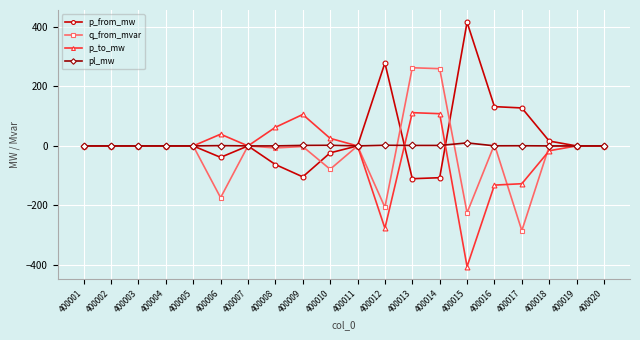

At how many categories does at least one series exceed 167?

4